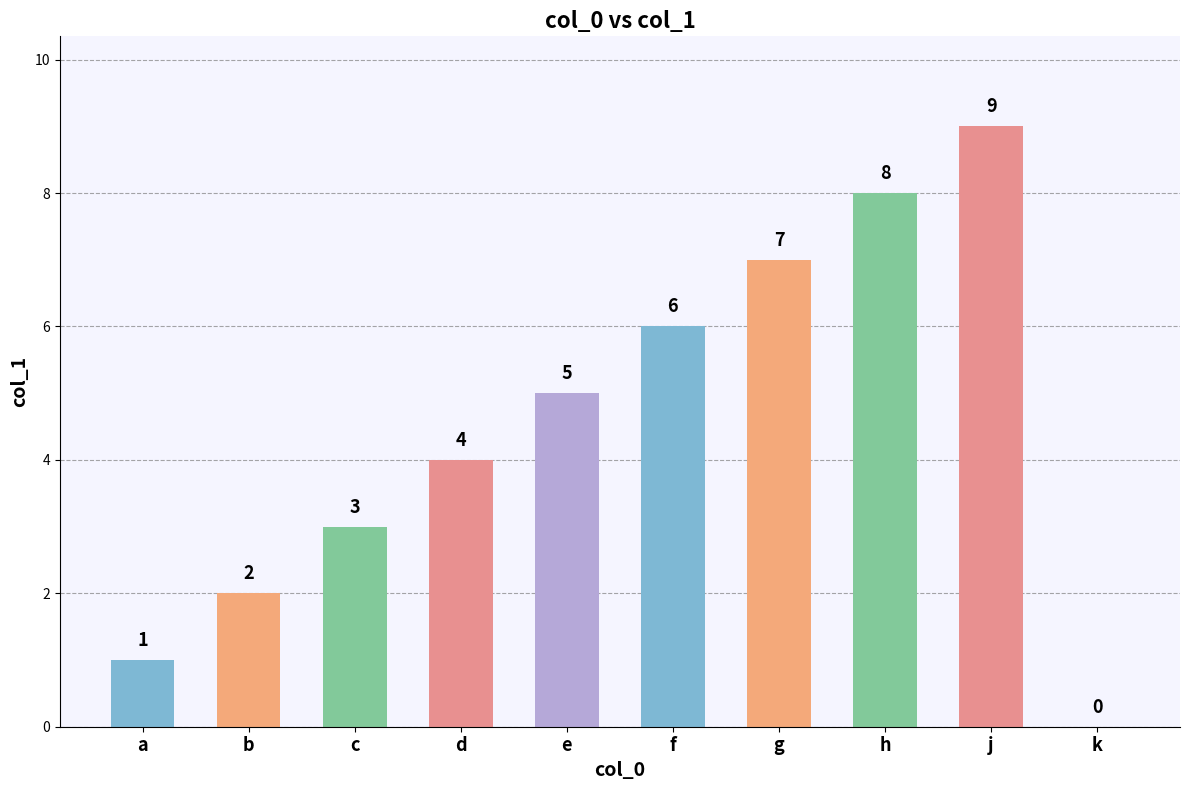

How many positive values are there?

9